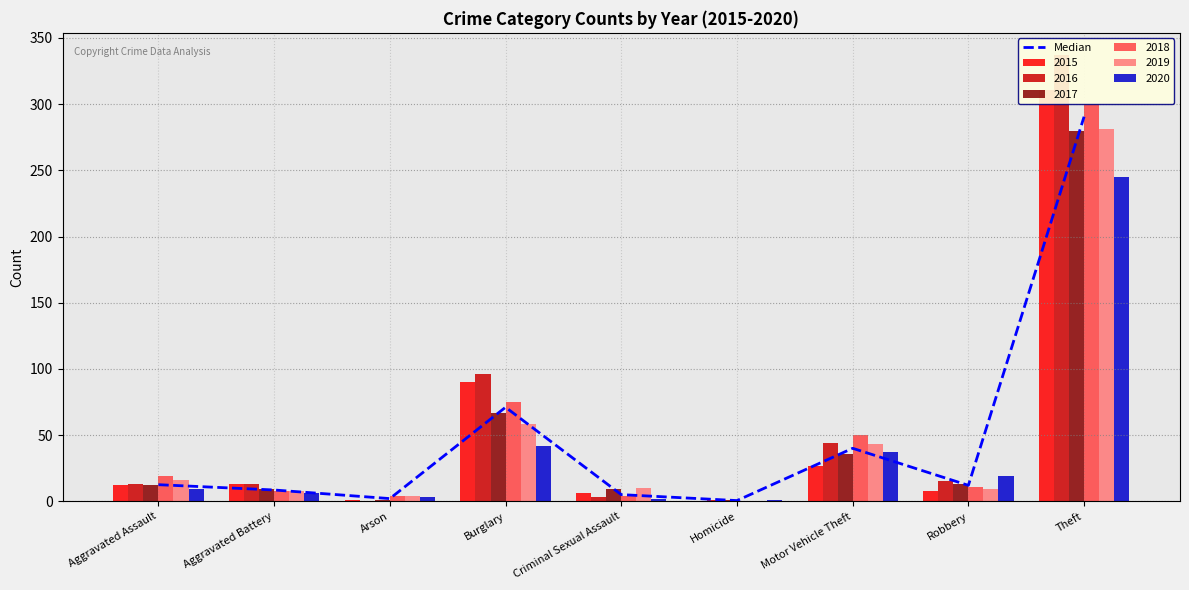

Which category has the lowest value across all series?

Homicide